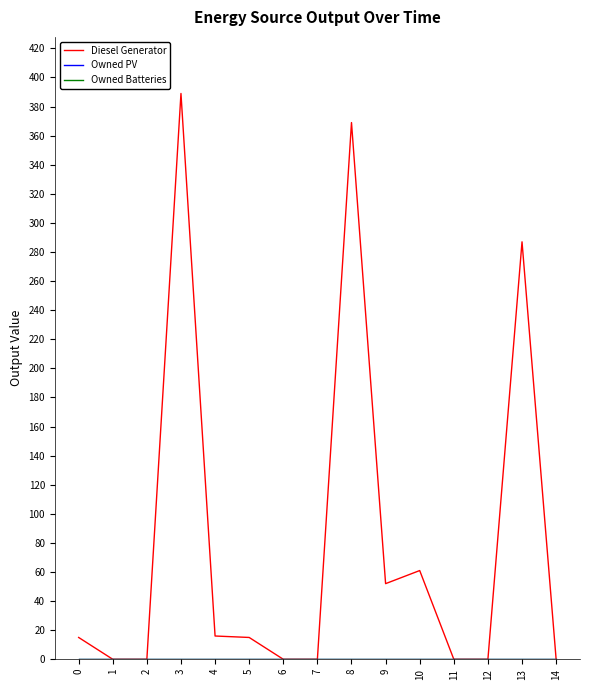

Which has a higher value, 11 or 14?

11